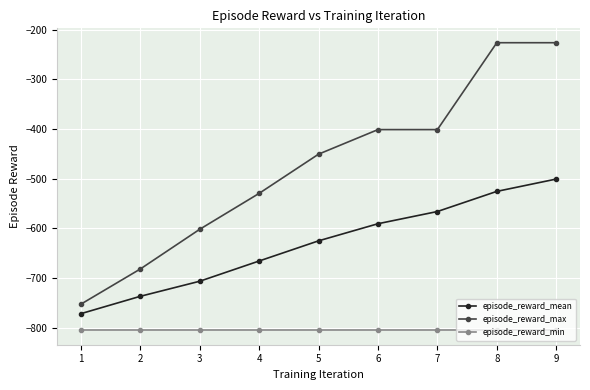

What is the average value of the episode_reward_max series?

-474.5